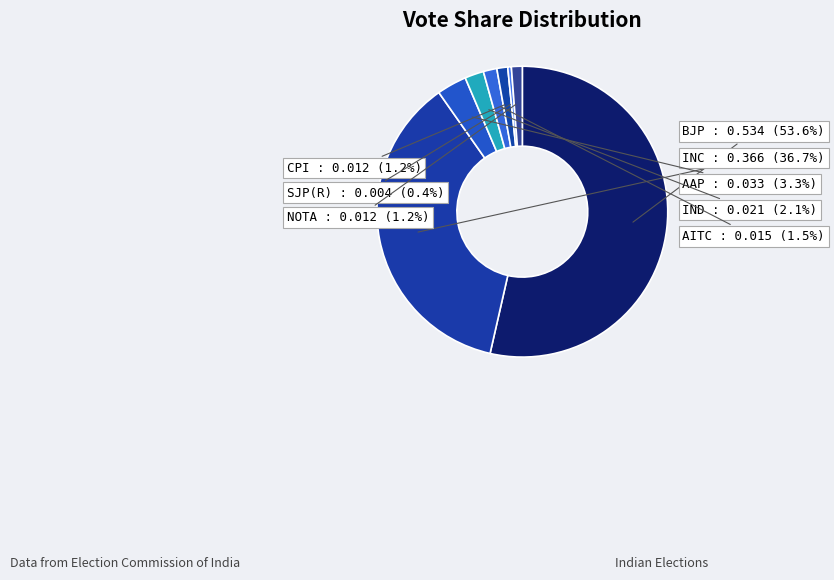

To the nearest percent, what is the difference between the BJP and CPI slice percentages?

52%